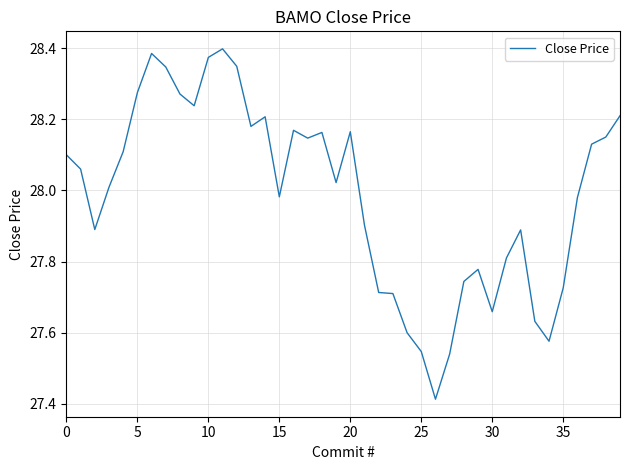

What is the difference between the maximum and minimum values?

1.0